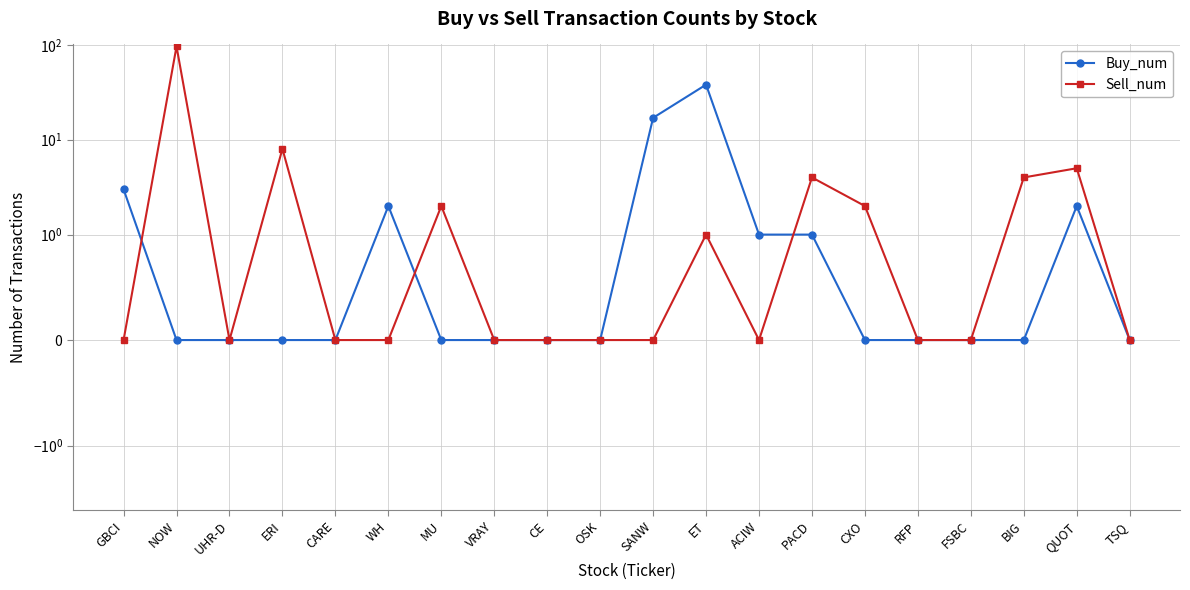

What is the label of the 14th point from the left?

PACD